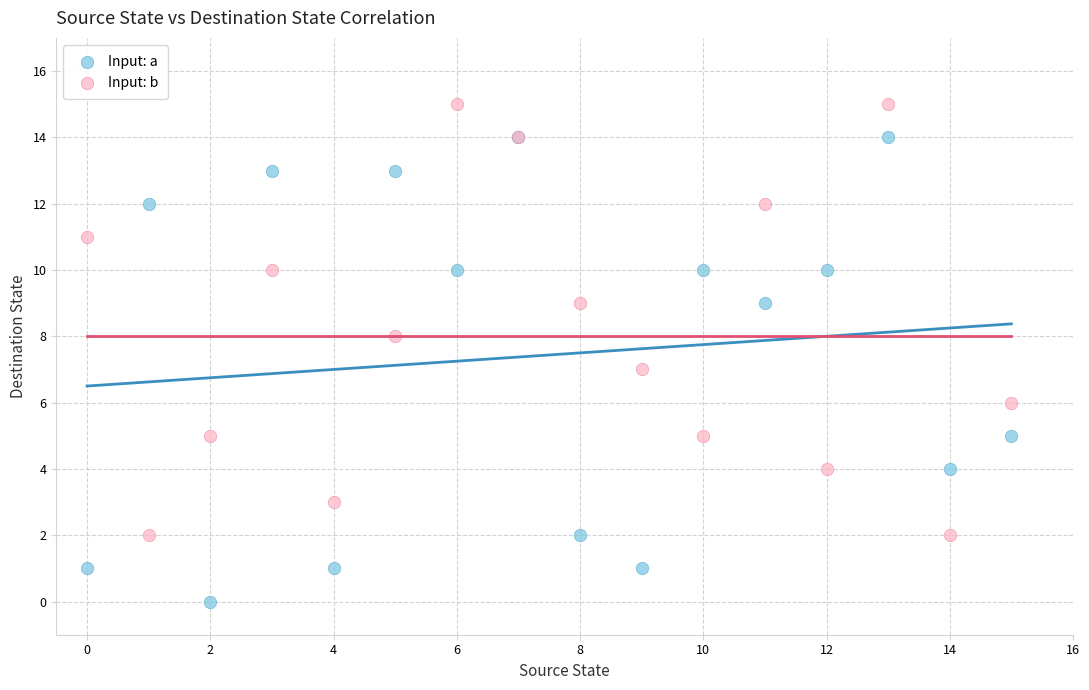

What are all the series names shown in the legend?

Input: a, Input: b